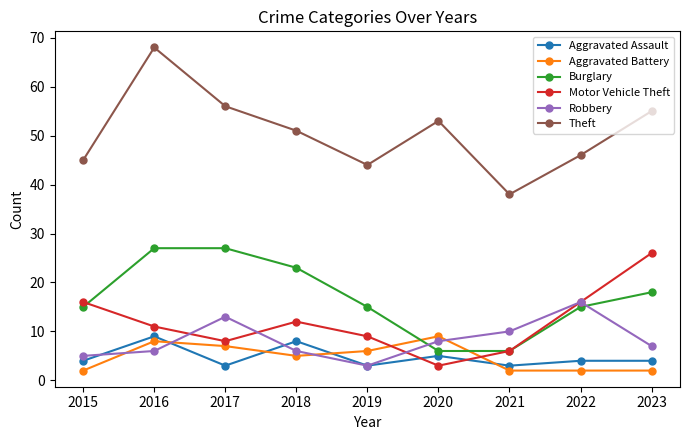

What is the lowest value of the Aggravated Battery series?

2